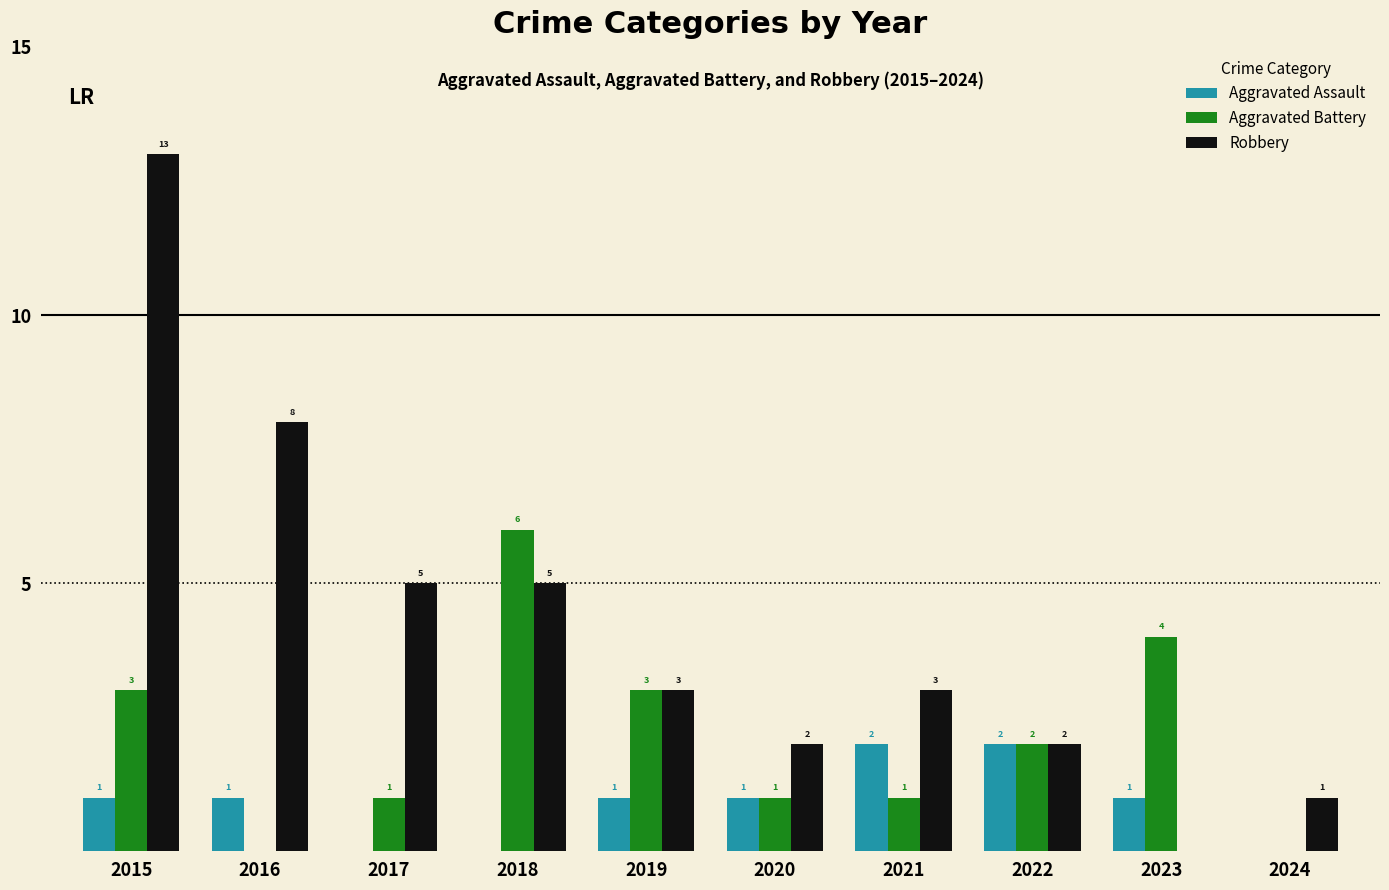

Between 2016 and 2017, which series saw the biggest shift?

Robbery